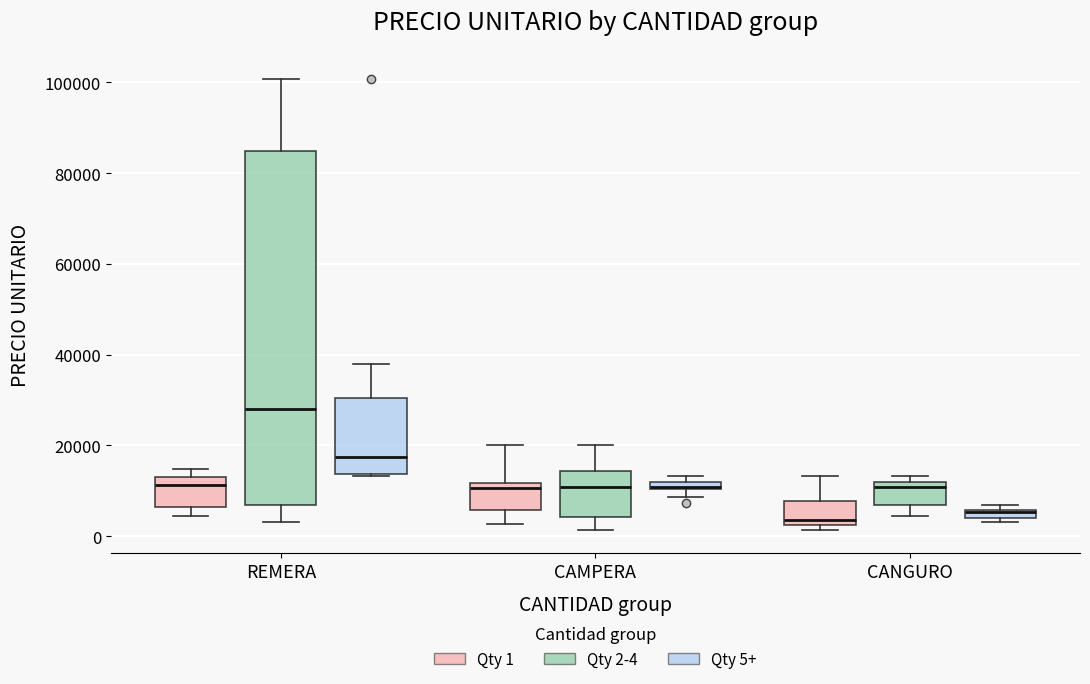

Where does the median line of the box for CAMPERA (Qty 2-4) sit on the y-axis? The values are not printed on the chart, so give them approximately, as read against the axis.

10000